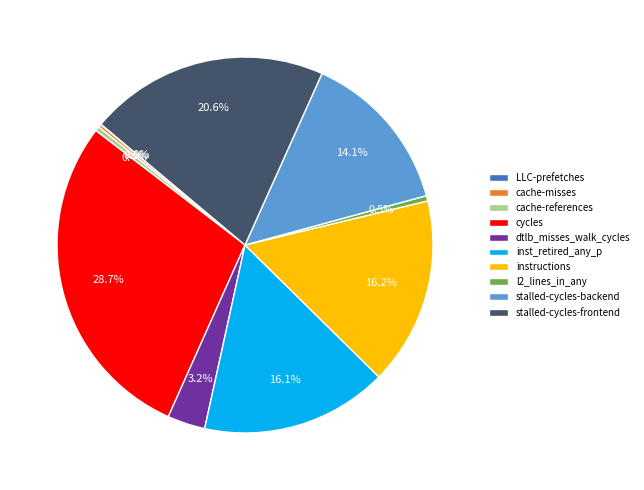

Which slice is the largest?

cycles